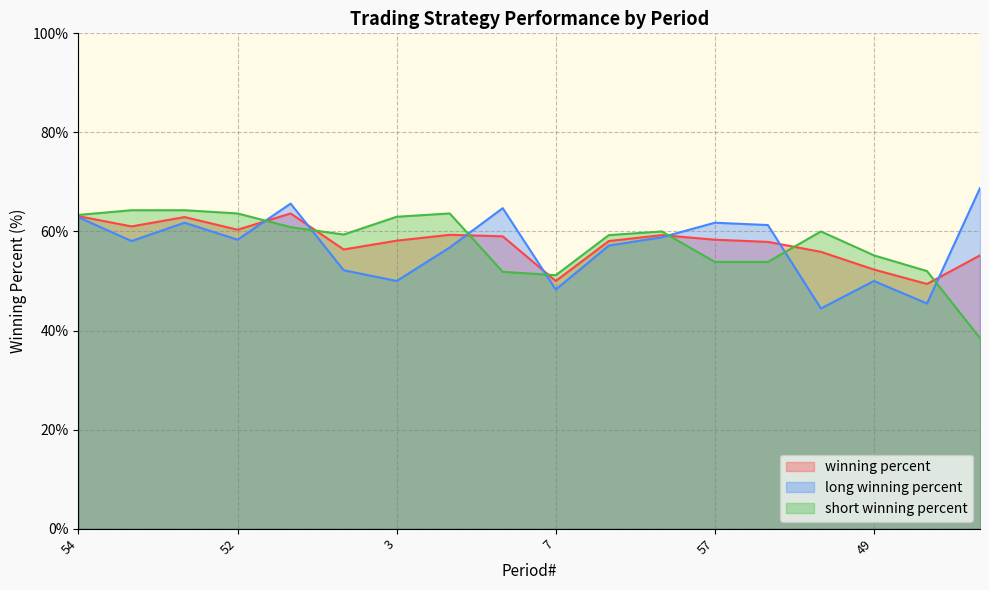

Which series has the largest total across all categories?

winning percent